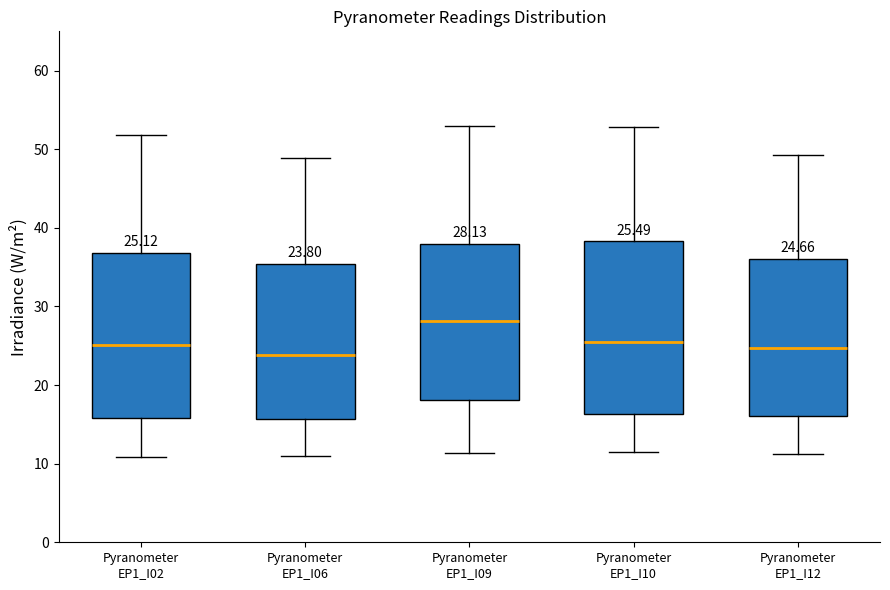

Which box's median line is the highest?

Pyranometer EP1_I09